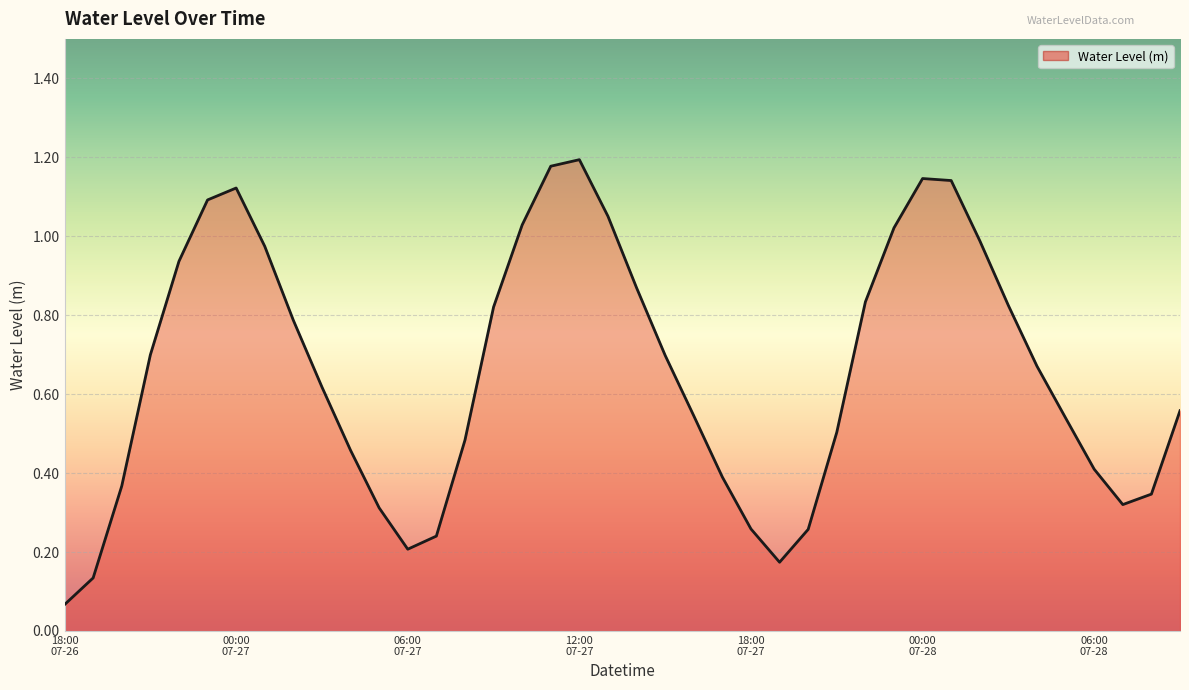

Does the chart have visible grid lines?

Yes